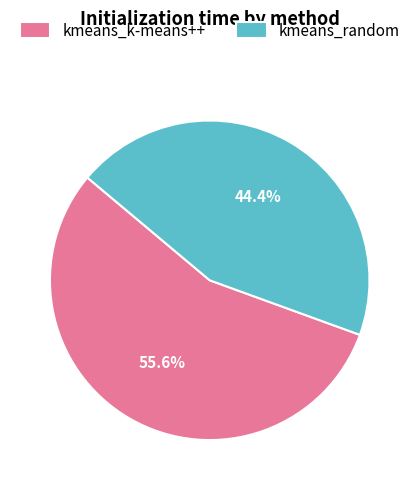

Is it true that kmeans_k-means++ is 56% of the pie?

True